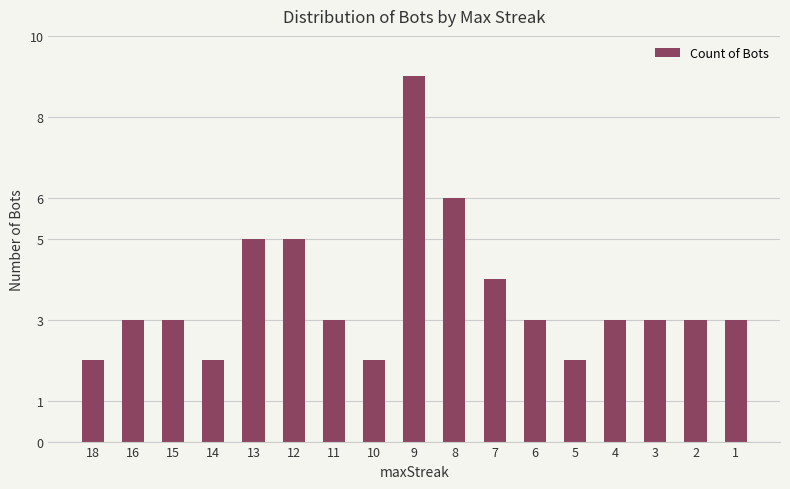

Reading left to right, extract all data points from this chart.

18=2	16=3	15=3	14=2	13=5	12=5	11=3	10=2	9=9	8=6	7=4	6=3	5=2	4=3	3=3	2=3	1=3